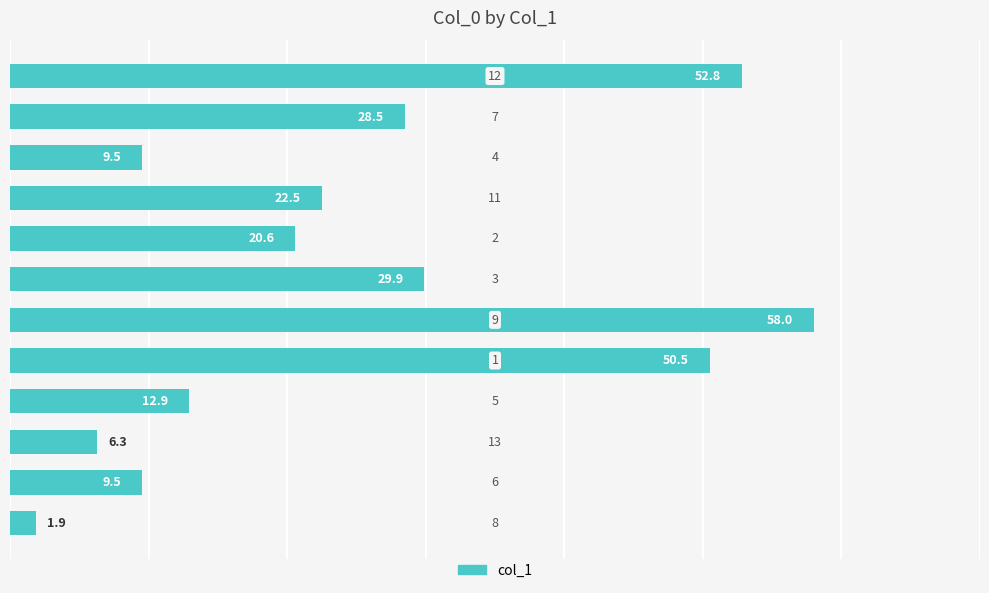

What is the greatest value displayed?

58.0